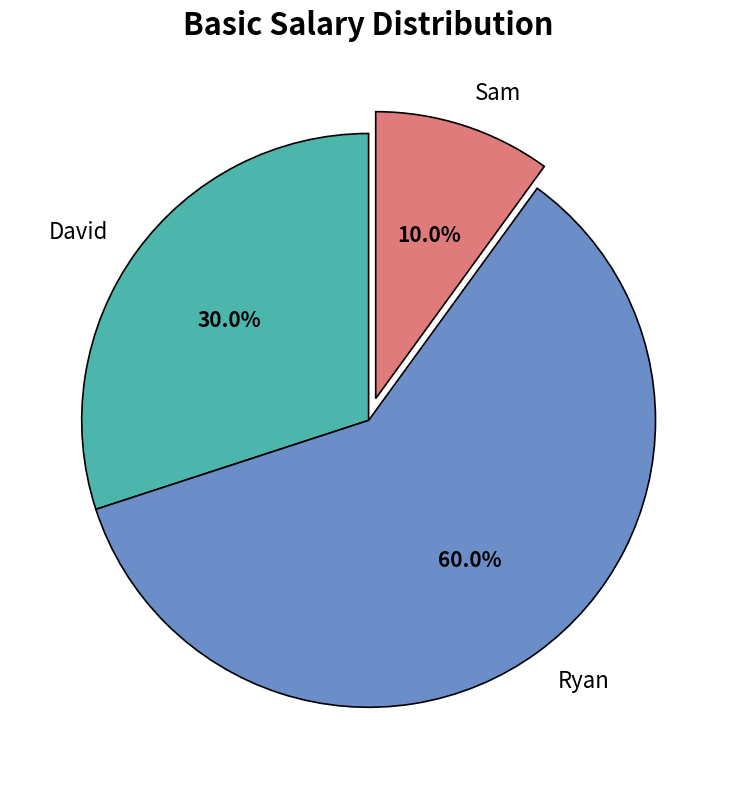

Rank the categories by value from lowest to highest.

Sam, David, Ryan